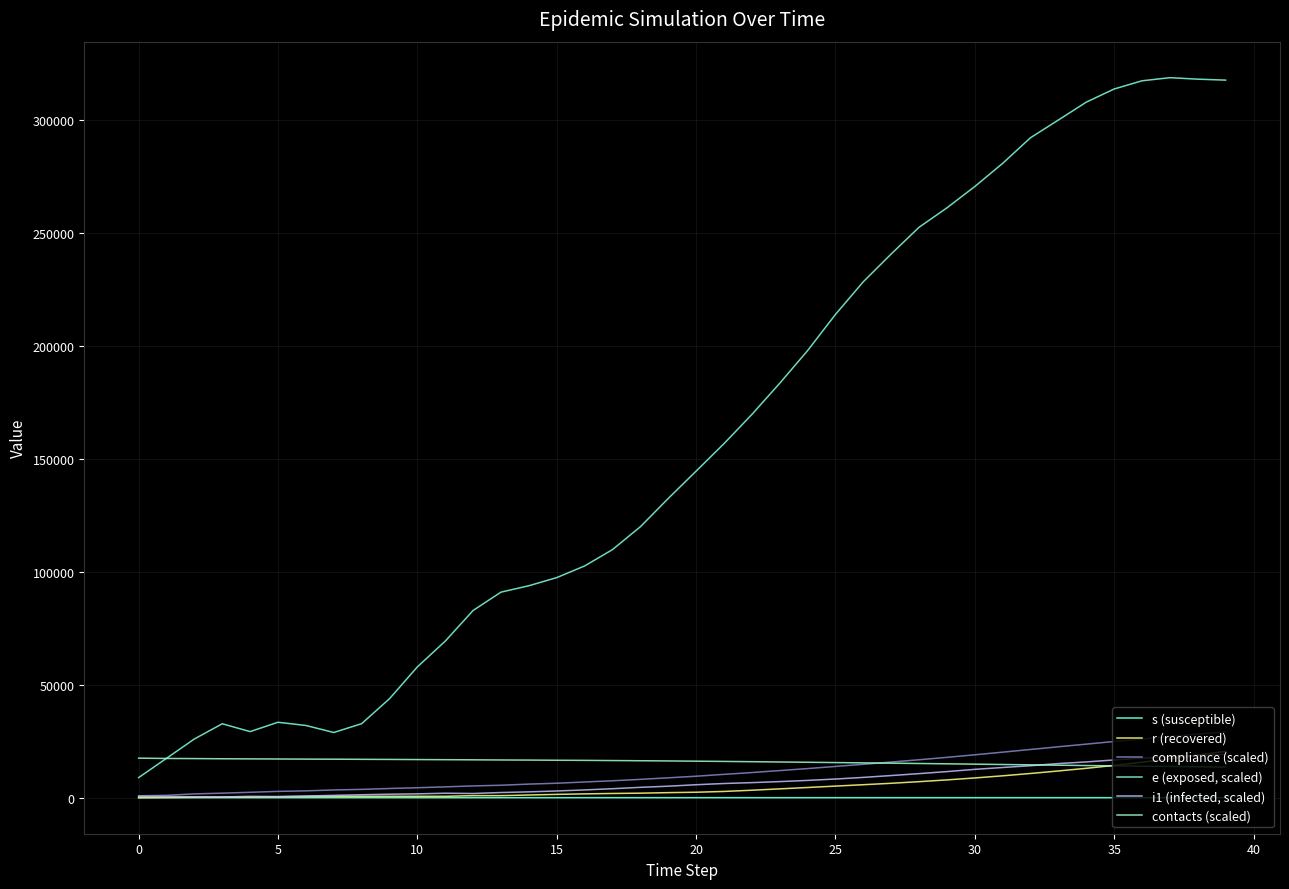

What is the difference between the maximum and minimum values in the contacts (scaled) series?

3919.1